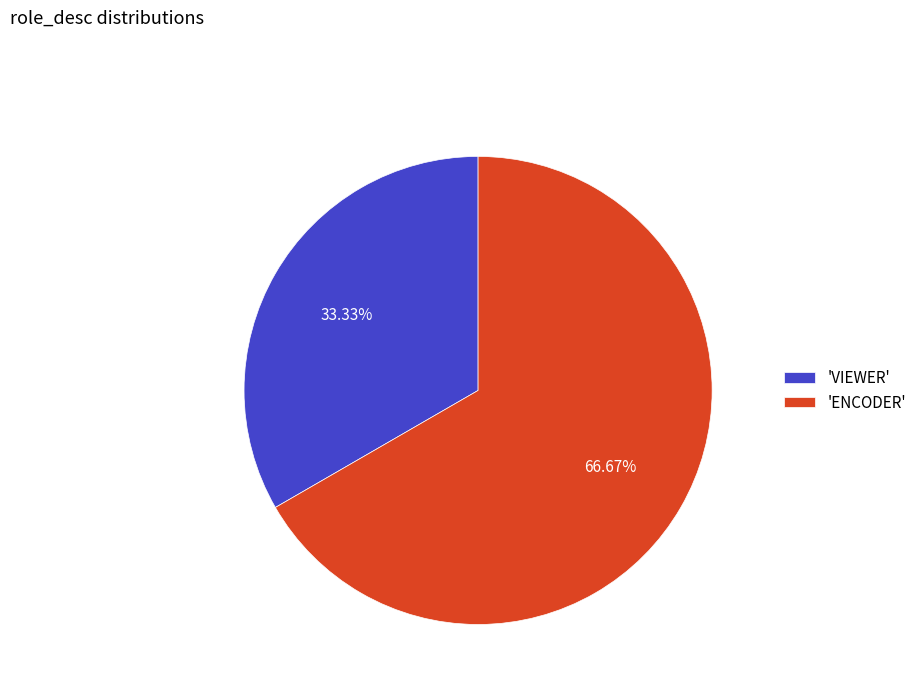

Approximately how many times larger is the value at 'ENCODER' compared to 'VIEWER'?

2.0